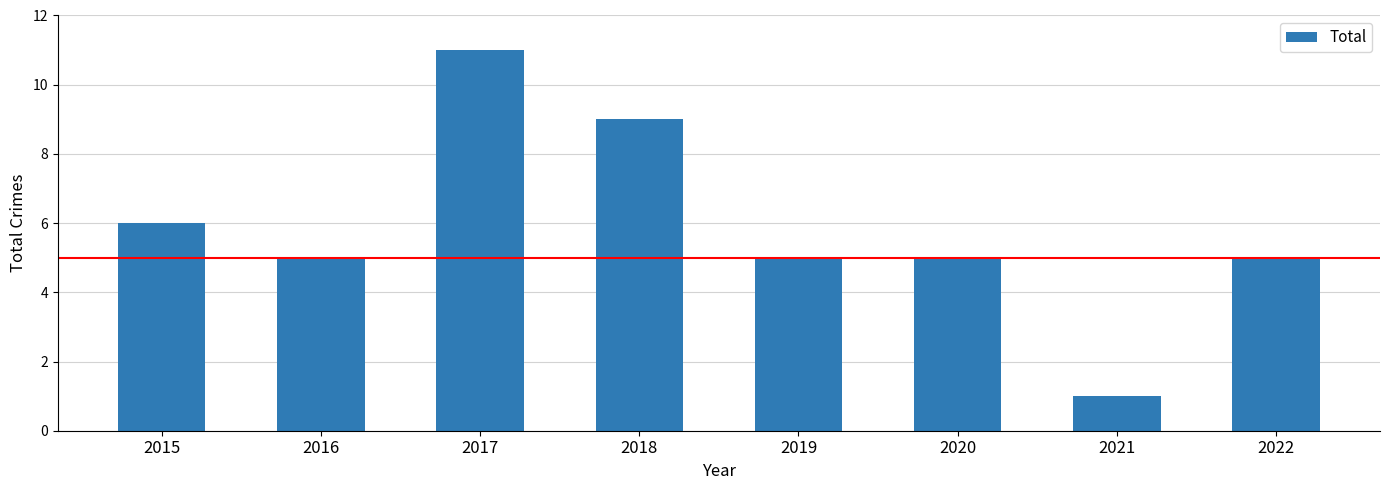

Does the chart contain stacked bars?

No